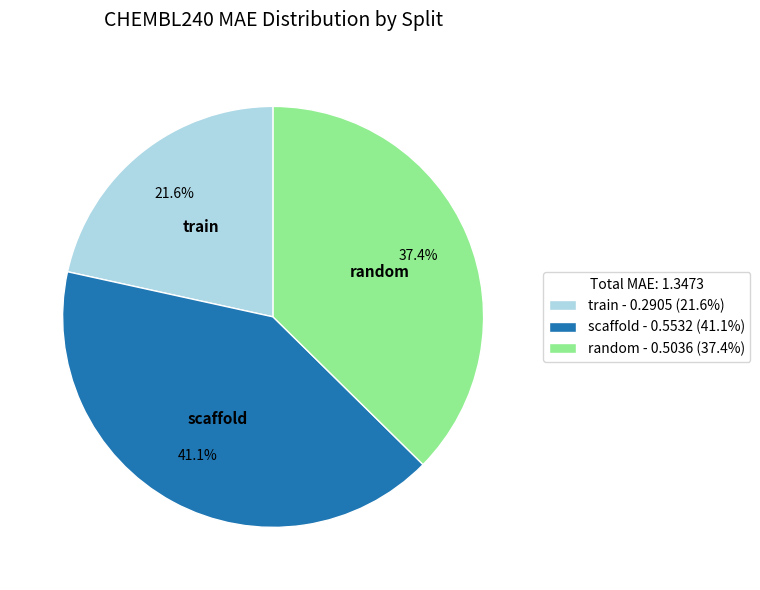

What is the total percentage of scaffold and random?

78.4%